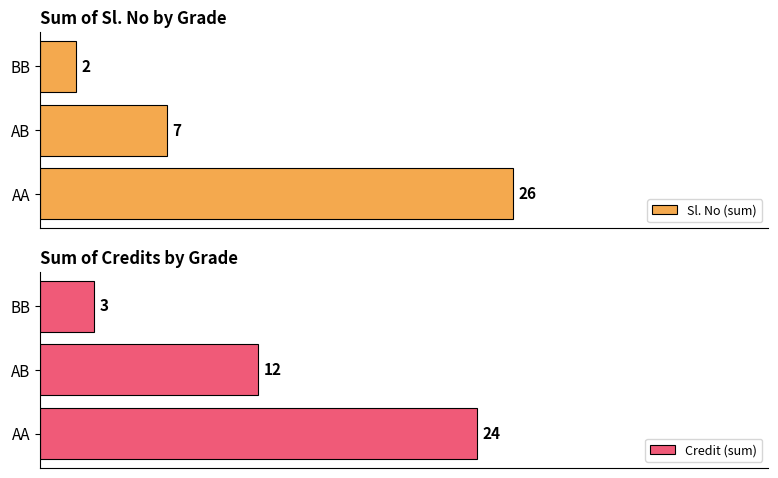

Rank the categories by Sl. No (sum) value from lowest to highest.

BB, AB, AA